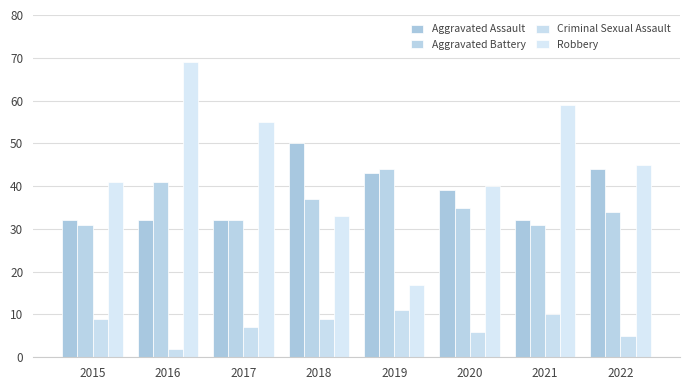

What is the lowest value of the Aggravated Battery series?

31